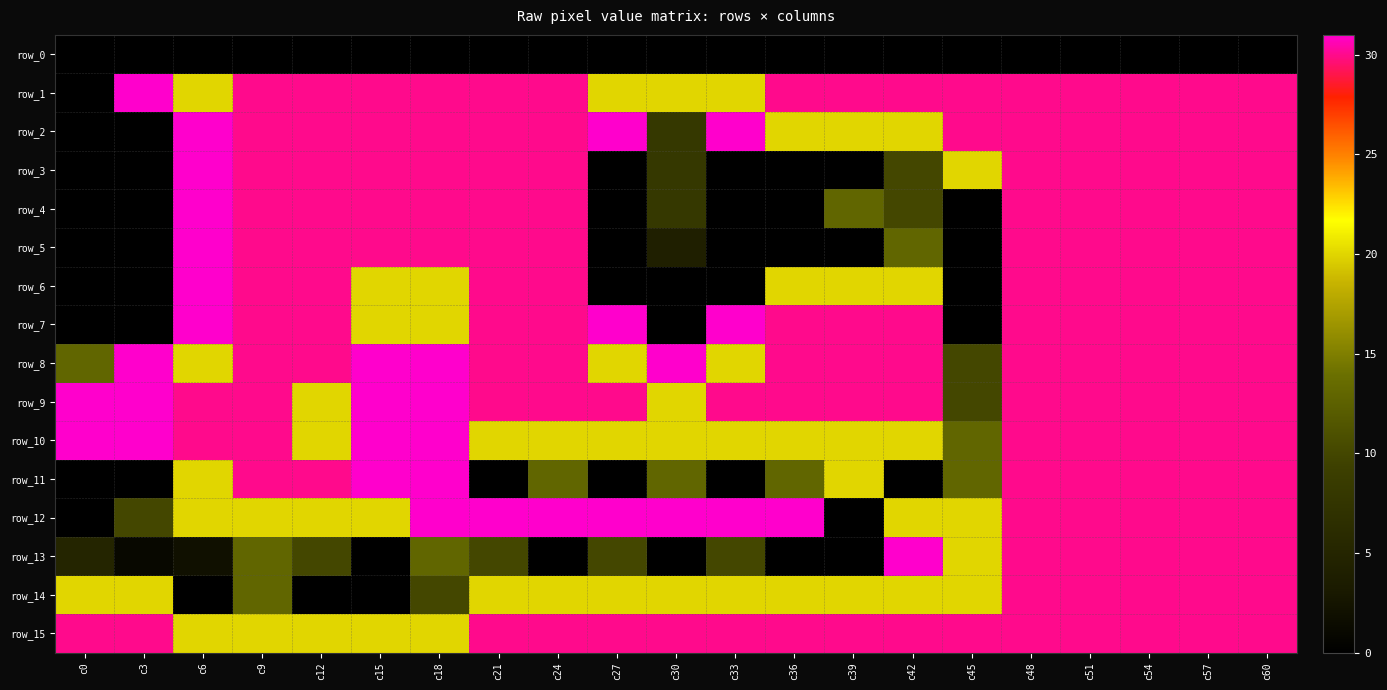

What is the difference between the highest and lowest values at c45?

30